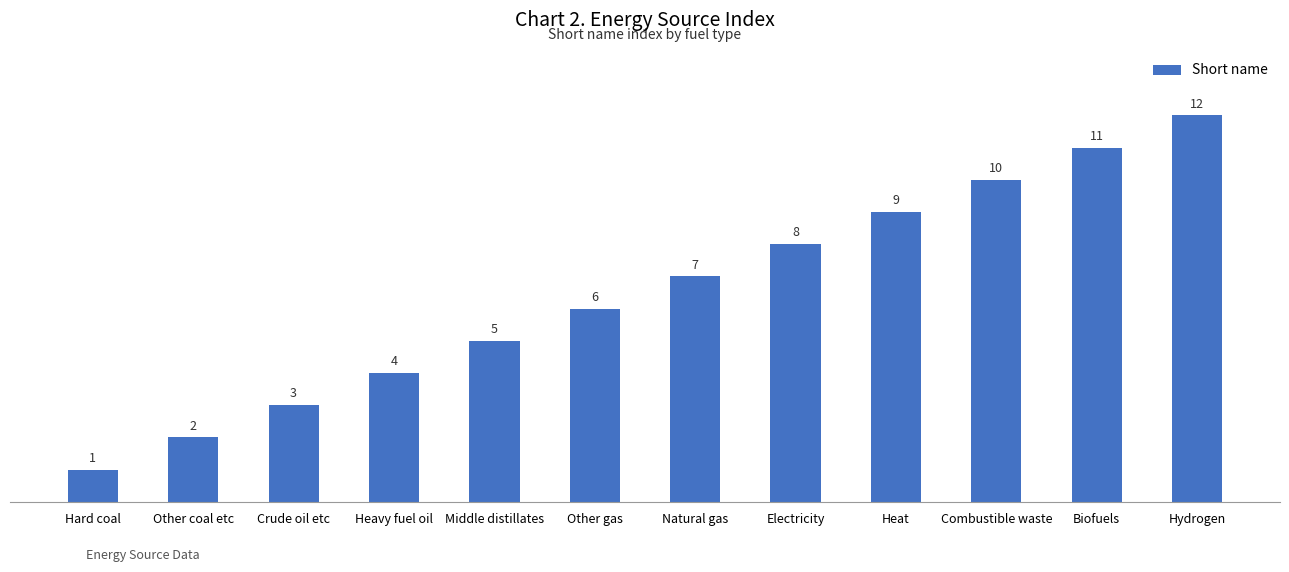

What is the label of the 1st bar from the right?

Hydrogen